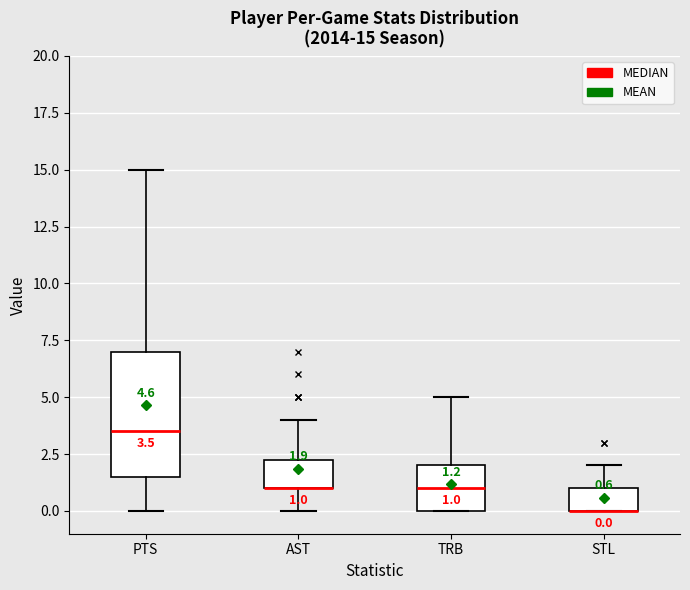

Comparing the boxes themselves (not the whiskers), which one is the tallest?

PTS